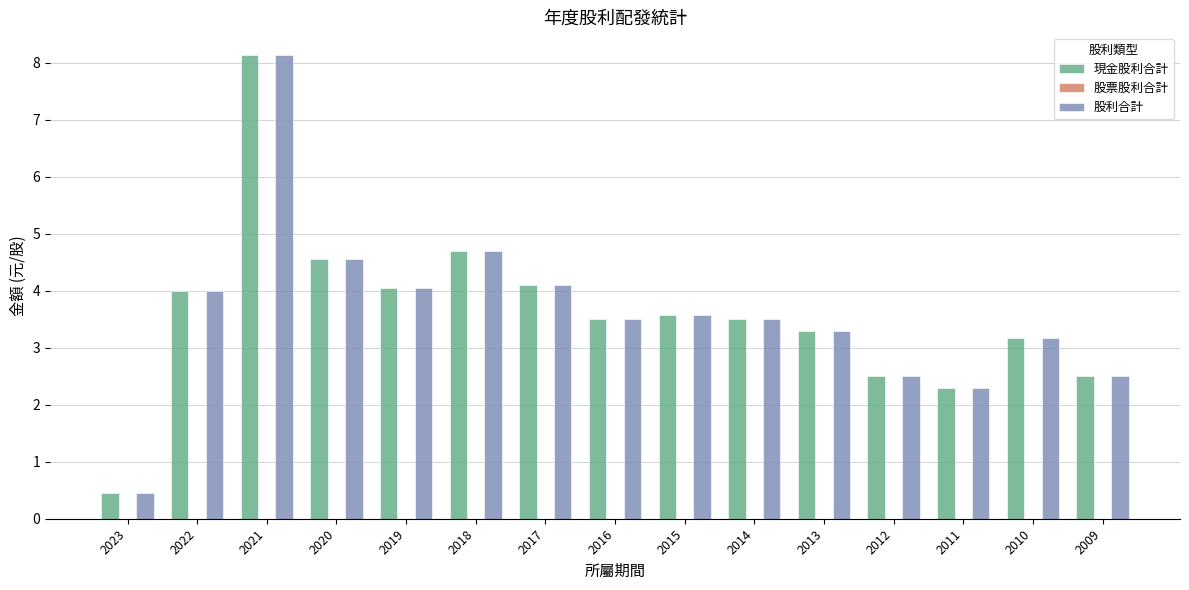

What is the average value of the 現金股利合計 series?

3.6